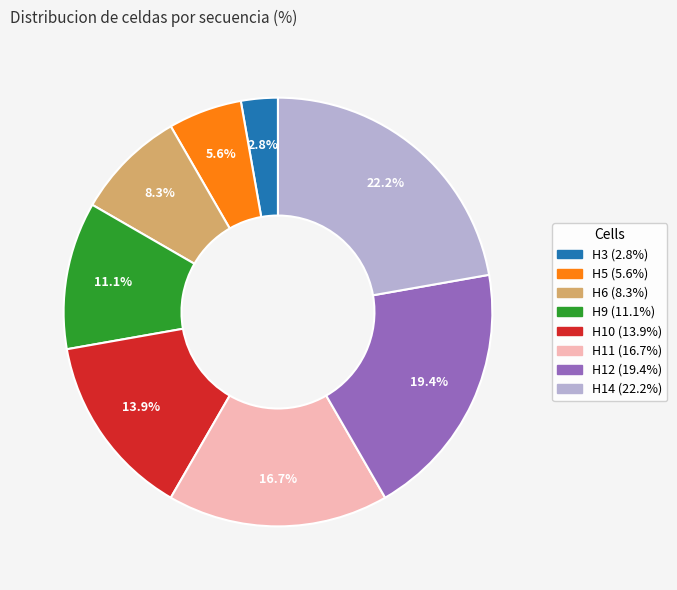

To the nearest percent, what is the difference between the H12 and H5 slice percentages?

14%